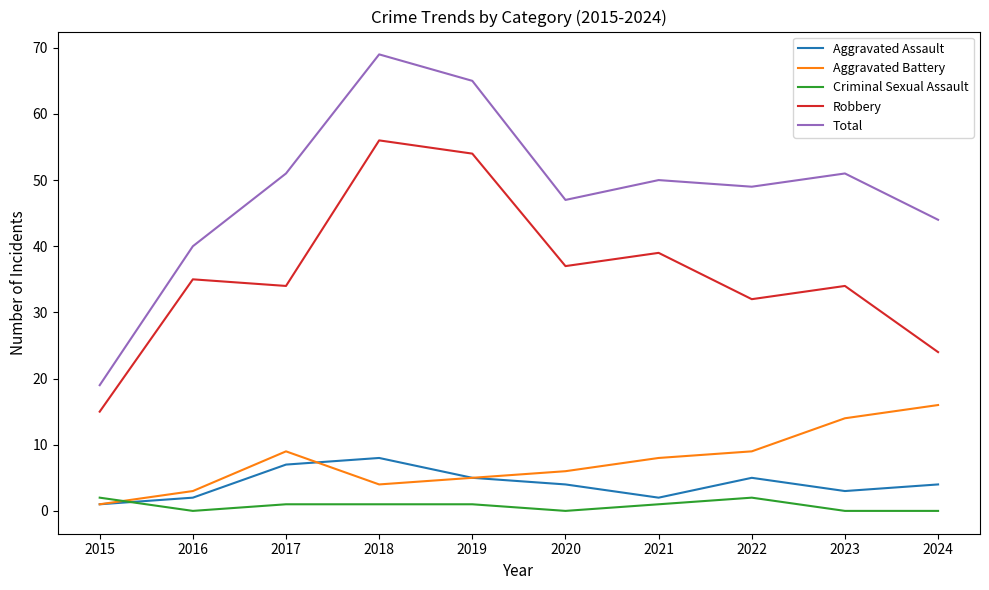

True or false: Aggravated Assault and Total intersect in this chart.

False